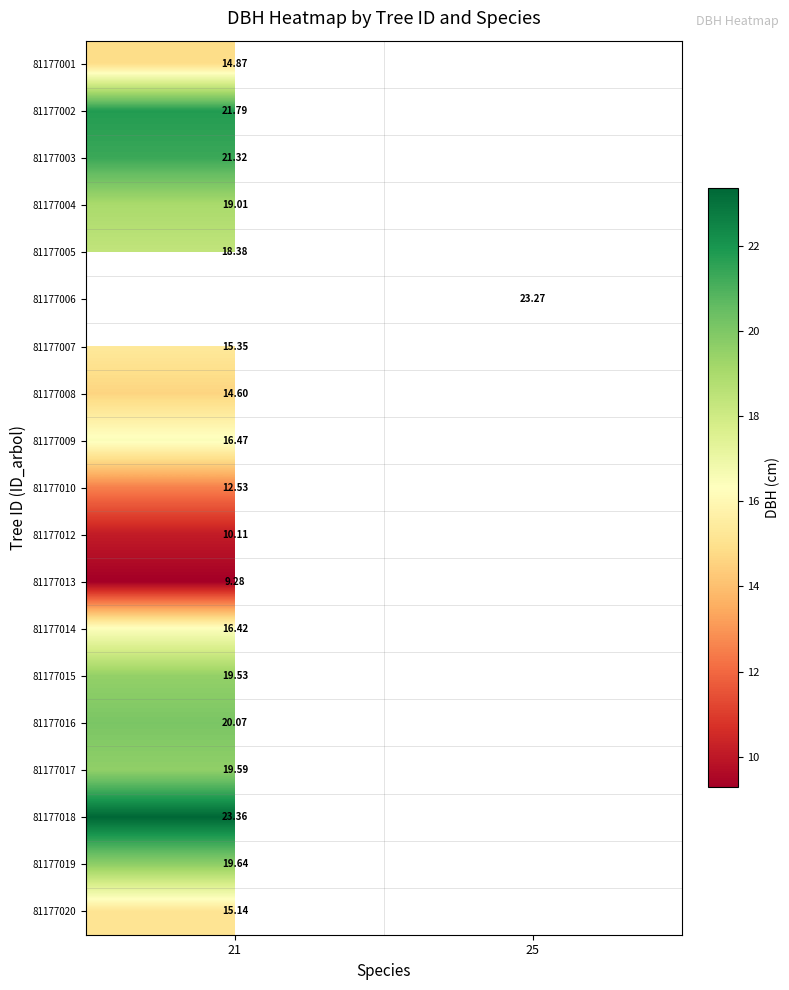

Is the value of 81177016 at 21 greater than the value of 81177018 at 21?

No